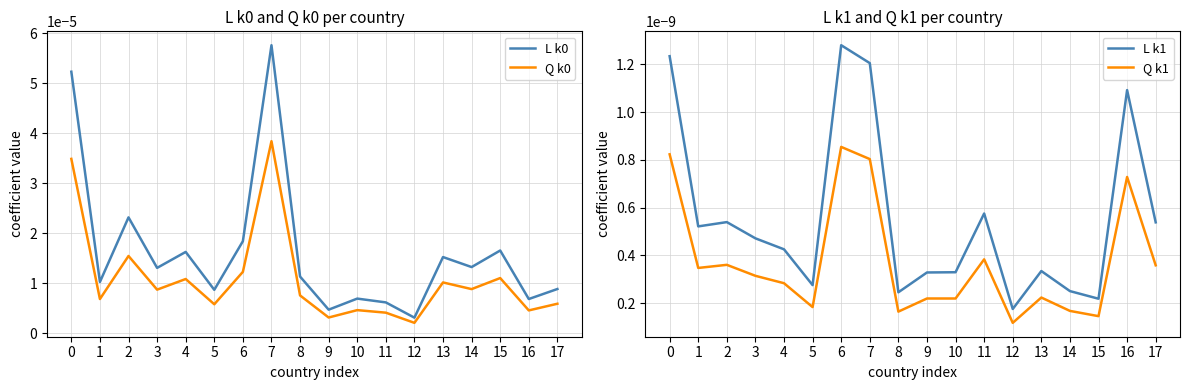

Which category has the highest value in the Q k0 series?

7